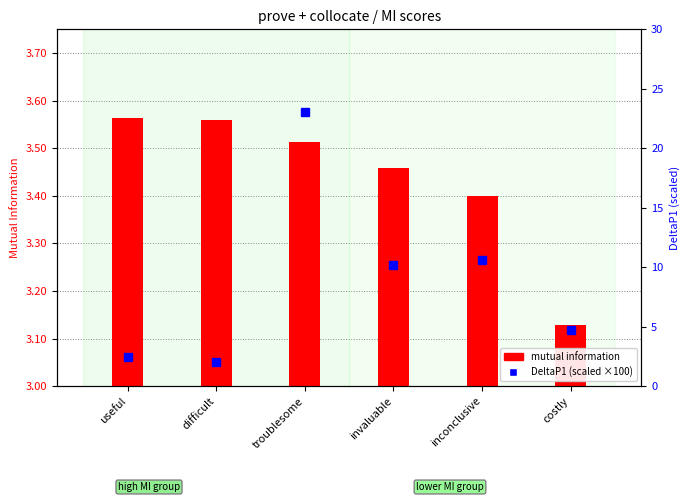

Which category has the highest value in the mutual information series?

useful